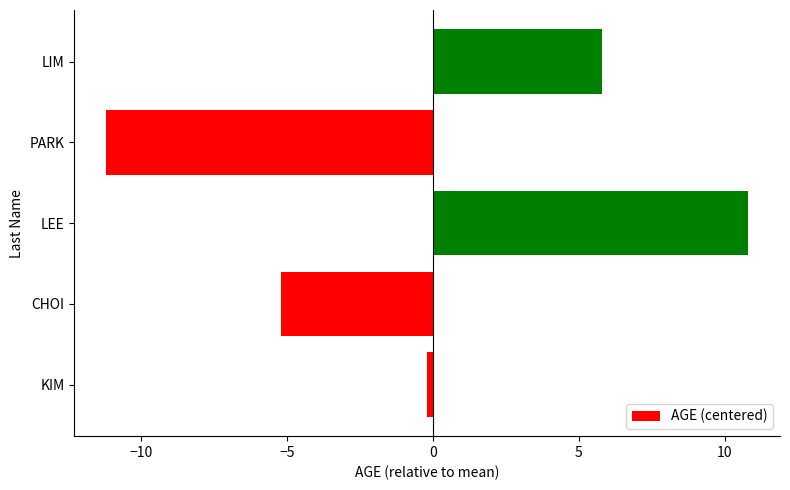

Rank the categories by value from highest to lowest.

LEE, LIM, KIM, CHOI, PARK